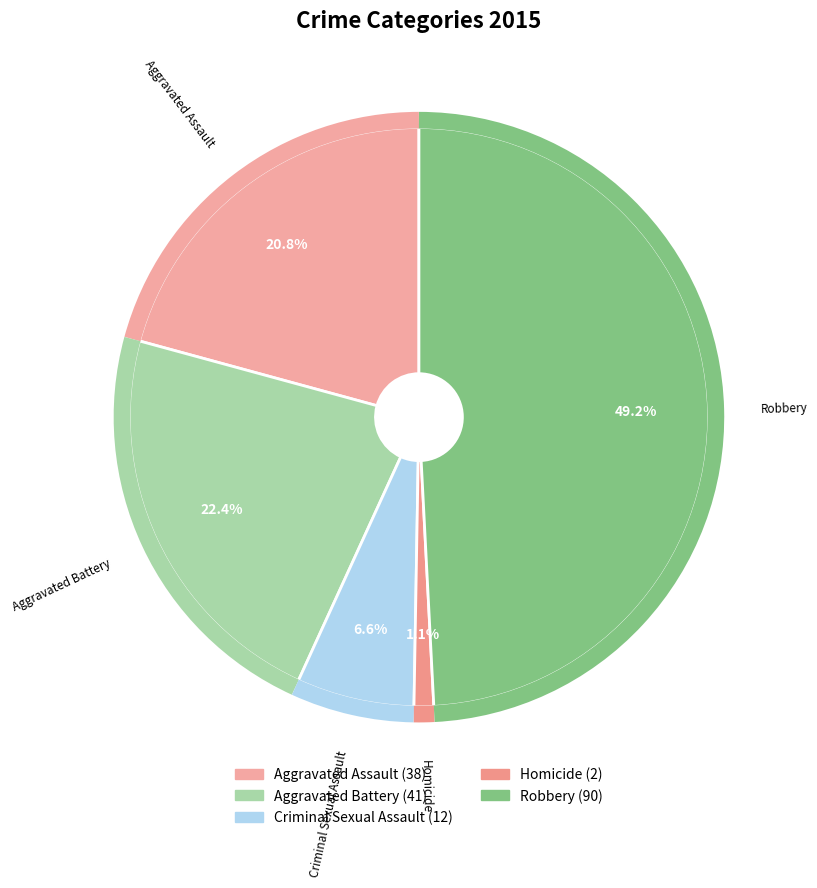

True or false: Robbery accounts for 58% of the total.

False